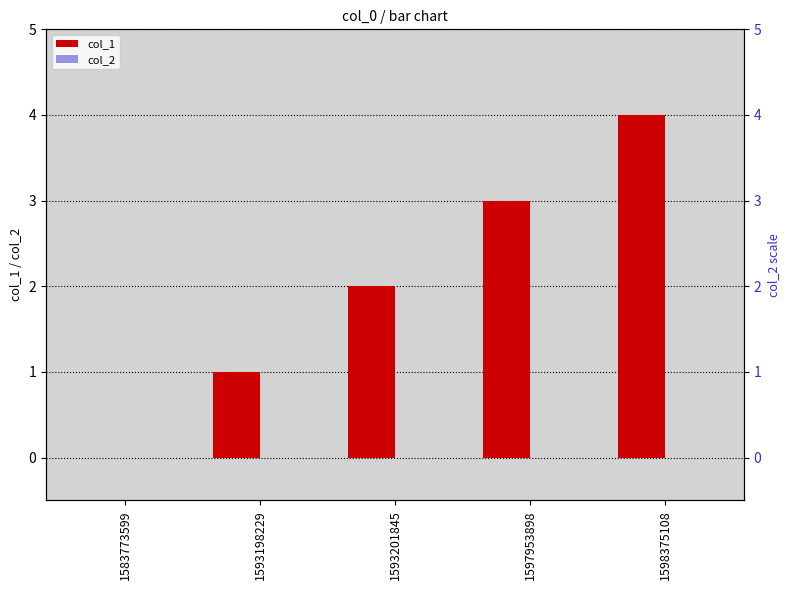

What is the difference between the col_1 values at 1583773599 and 1598375108?

4